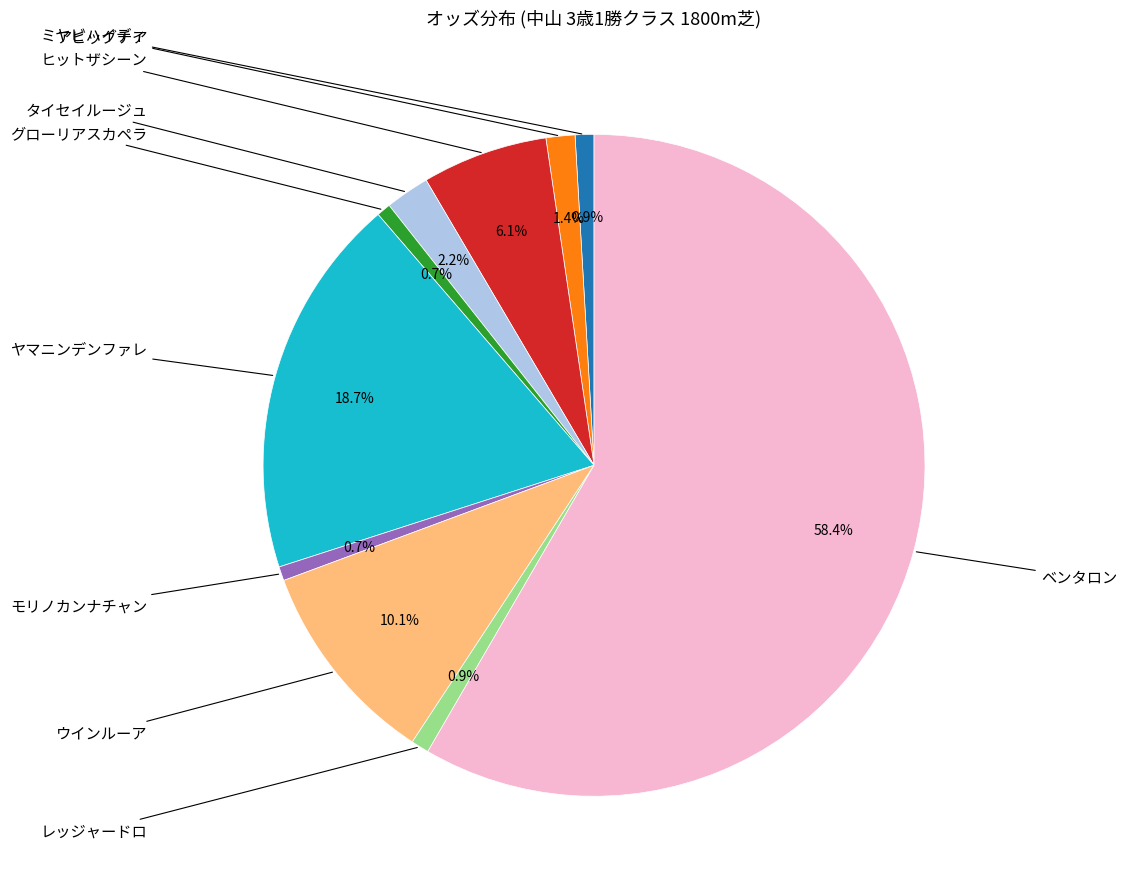

Is there any slice that represents more than half of the pie?

Yes